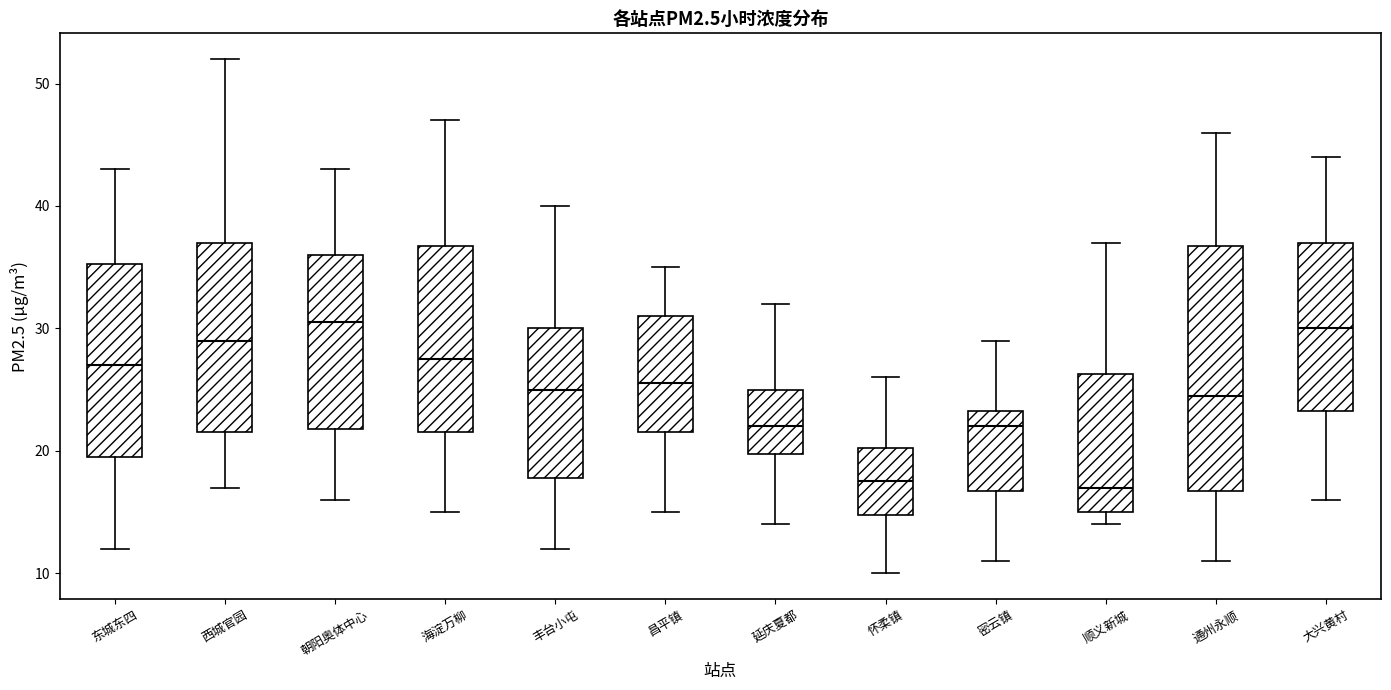

Reading left to right, read every box against the y-axis: the position of its median line, the range the box covers, and the ends of its whiskers. The values are not printed on the chart, so give them approximately, as read against the axis.

东城东四: median 27, box 20 to 35, whiskers 12 to 43
西城官园: median 29, box 22 to 37, whiskers 17 to 52
朝阳奥体中心: median 31, box 22 to 36, whiskers 16 to 43
海淀万柳: median 28, box 22 to 37, whiskers 15 to 47
丰台小屯: median 25, box 18 to 30, whiskers 12 to 40
昌平镇: median 26, box 22 to 31, whiskers 15 to 35
延庆夏都: median 22, box 20 to 25, whiskers 14 to 32
怀柔镇: median 18, box 15 to 20, whiskers 10 to 26
密云镇: median 22, box 17 to 23, whiskers 11 to 29
顺义新城: median 17, box 15 to 26, whiskers 14 to 37
通州永顺: median 25, box 17 to 37, whiskers 11 to 46
大兴黄村: median 30, box 23 to 37, whiskers 16 to 44